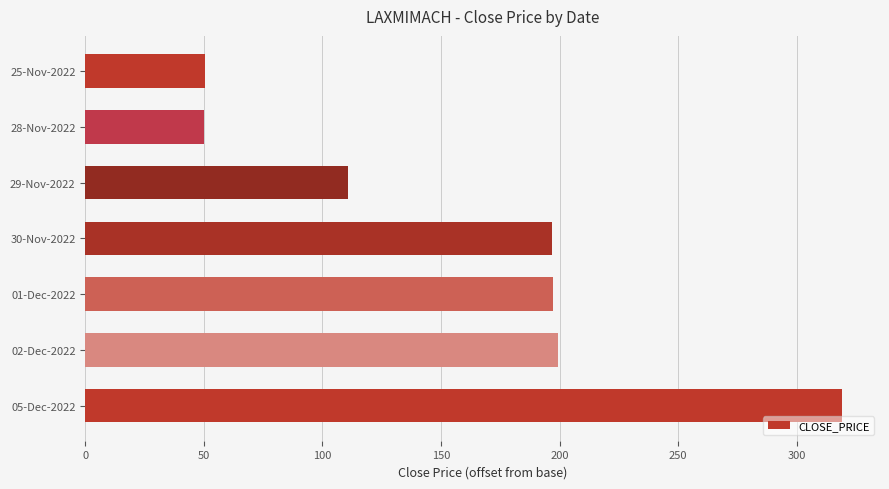

What is the difference between the maximum and minimum values?

269.2